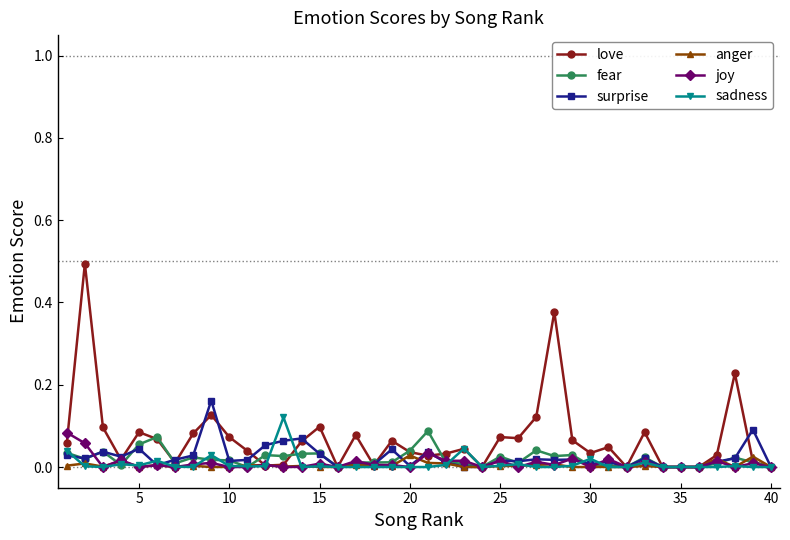

True or false: sadness has more than 1 interior local peaks.

True